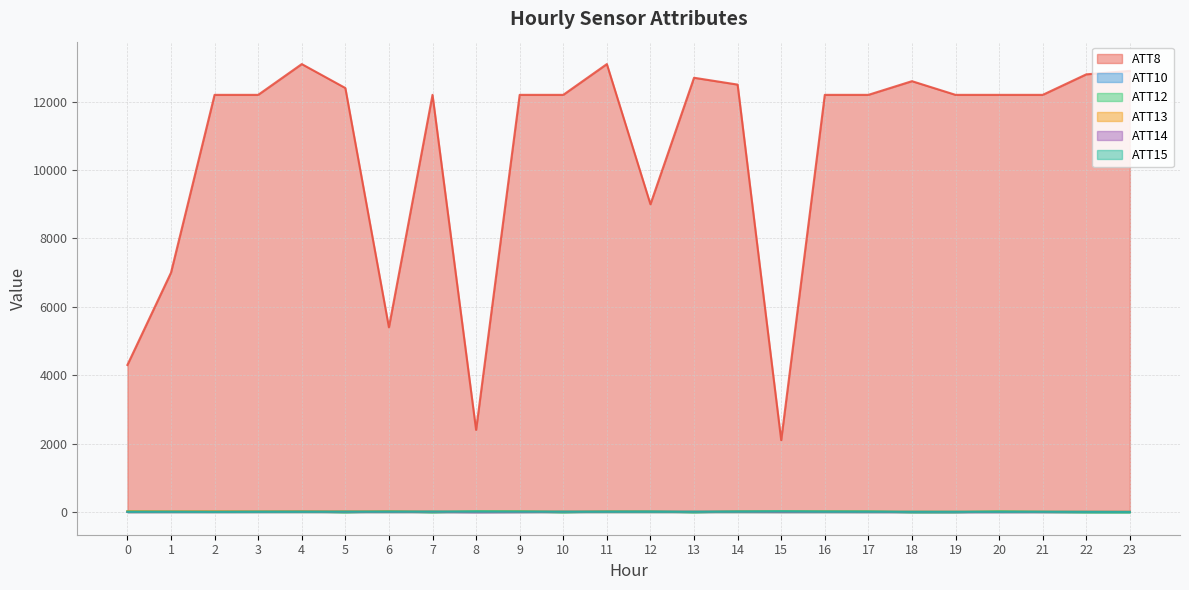

Is the value of ATT12 at 21 greater than the value of ATT15 at 16?

No